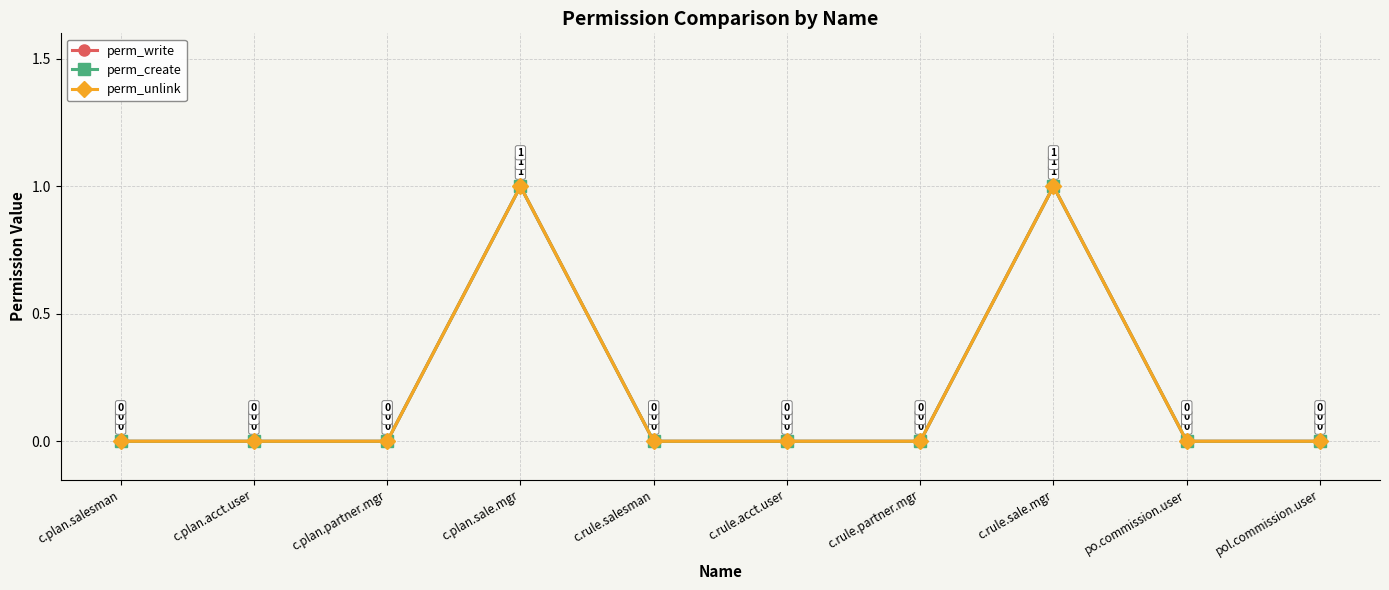

Where is perm_unlink nearest to the value 0?

c.plan.salesman